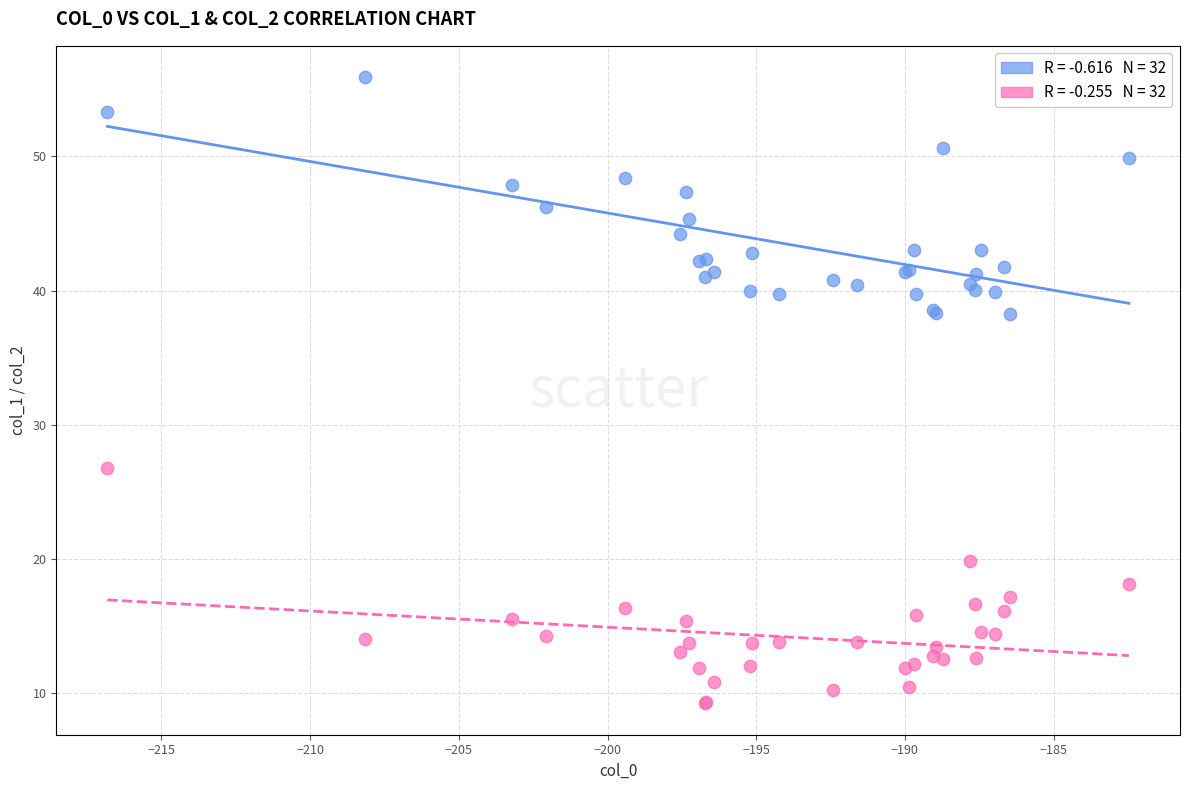

Across all series, what Y value is closest to 32?

26.8